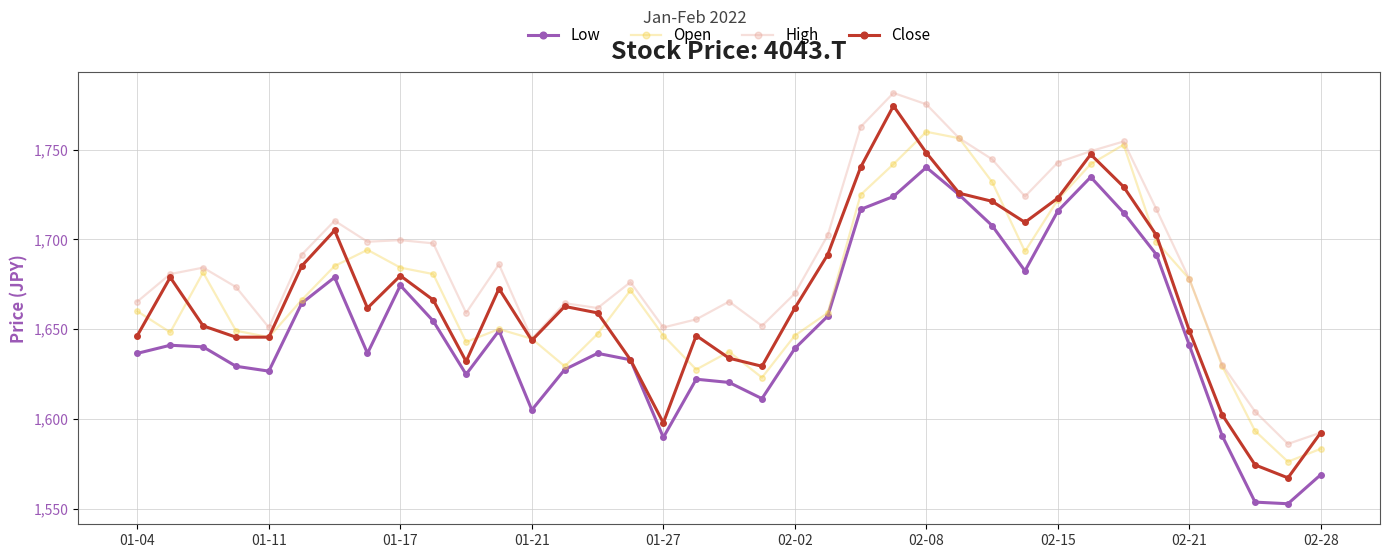

What is the value of the Low point at the 21st from the left?

1639.3